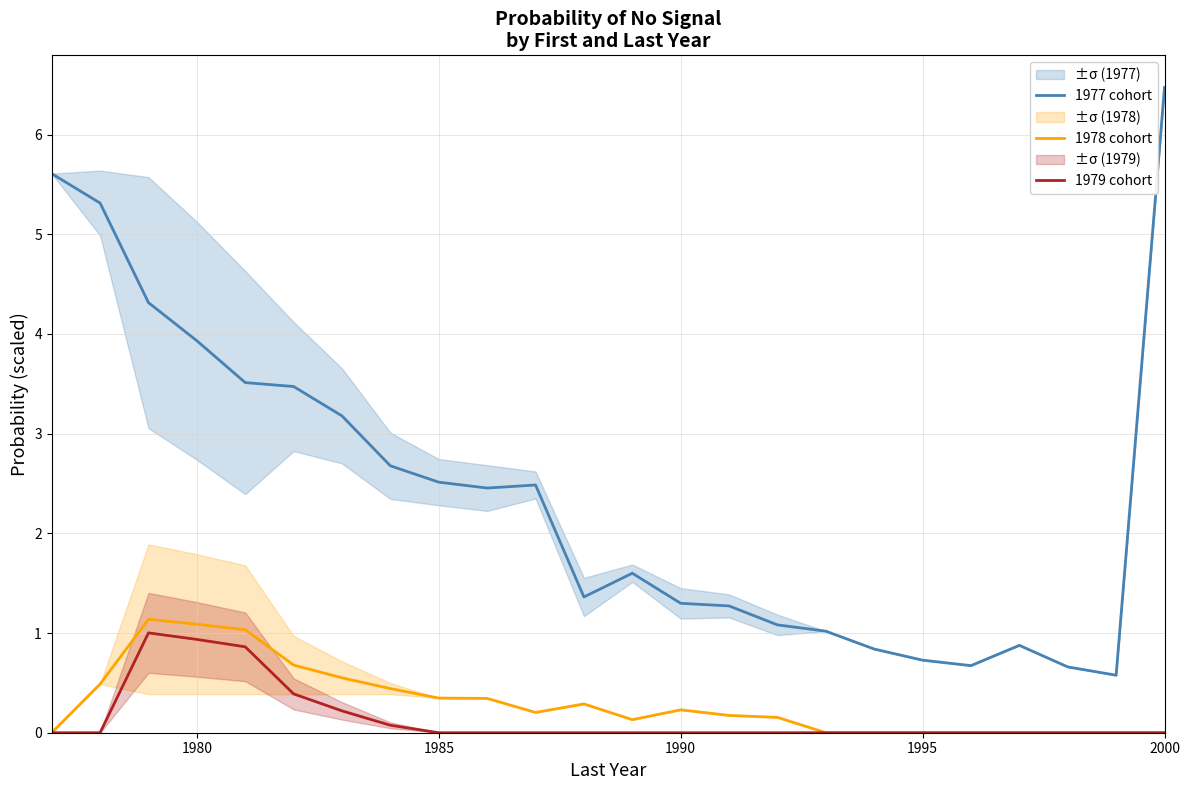

How many values in the 1979 cohort series exceed 0?

6